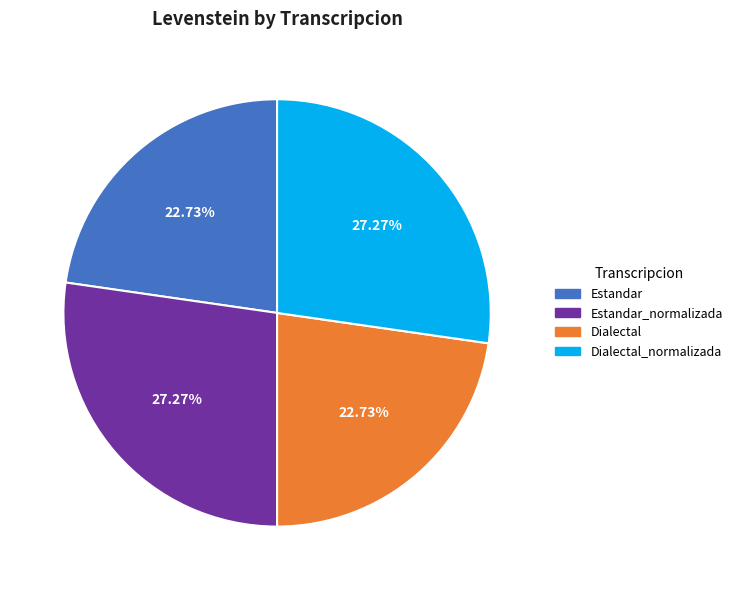

How many slices are in this pie chart?

4